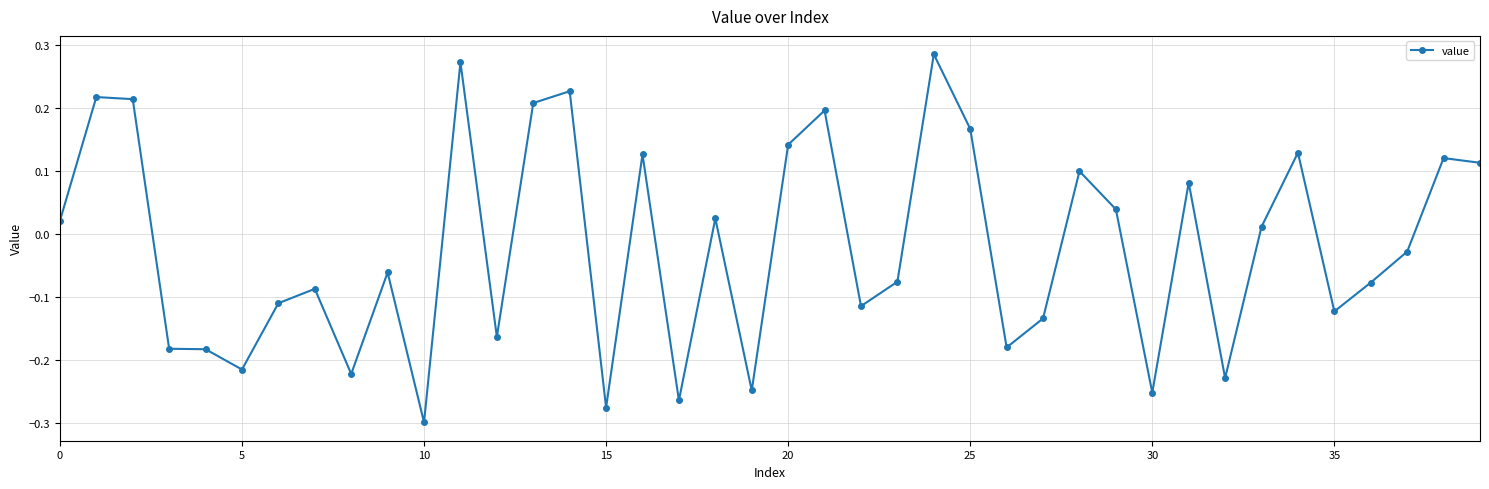

True or false: the data has more than 1 interior local peaks.

True